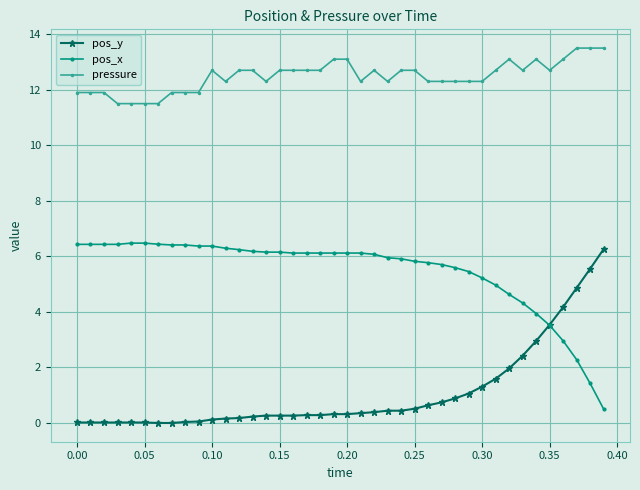

True or false: pressure and pos_x cross at least once.

False